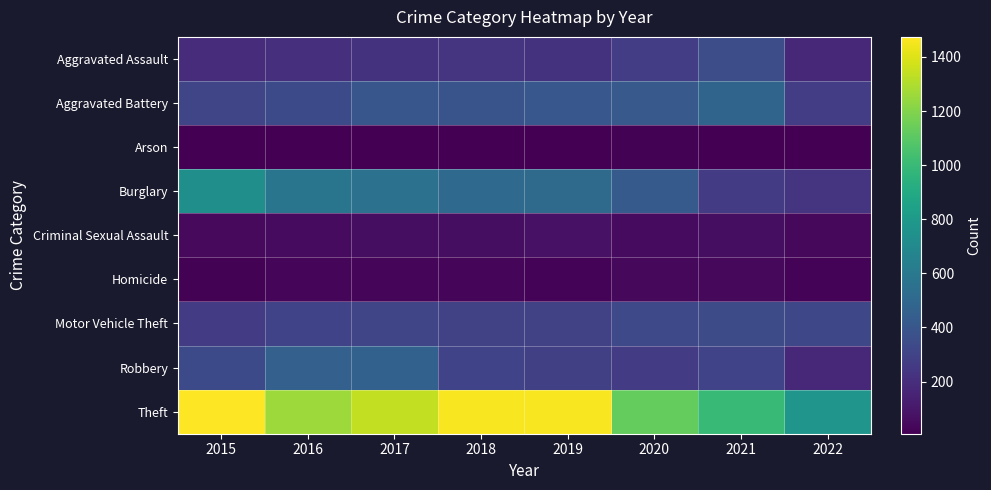

Reading left to right, extract all data points from this chart.

Aggravated Assault: 2015=194	2016=206	2017=224	2018=225	2019=223	2020=273	2021=353	2022=176
Aggravated Battery: 2015=316	2016=336	2017=400	2018=389	2019=407	2020=416	2021=479	2022=272
Arson: 2015=9	2016=7	2017=10	2018=7	2019=12	2020=17	2021=12	2022=7
Burglary: 2015=738	2016=576	2017=562	2018=506	2019=517	2020=425	2021=262	2022=233
Criminal Sexual Assault: 2015=46	2016=50	2017=61	2018=60	2019=77	2020=48	2021=61	2022=39
Homicide: 2015=15	2016=26	2017=33	2018=25	2019=22	2020=41	2021=38	2022=24
Motor Vehicle Theft: 2015=263	2016=304	2017=312	2018=298	2019=290	2020=333	2021=348	2022=327
Robbery: 2015=337	2016=454	2017=460	2018=301	2019=287	2020=263	2021=300	2022=170
Theft: 2015=1474	2016=1259	2017=1339	2018=1461	2019=1459	2020=1125	2021=997	2022=772